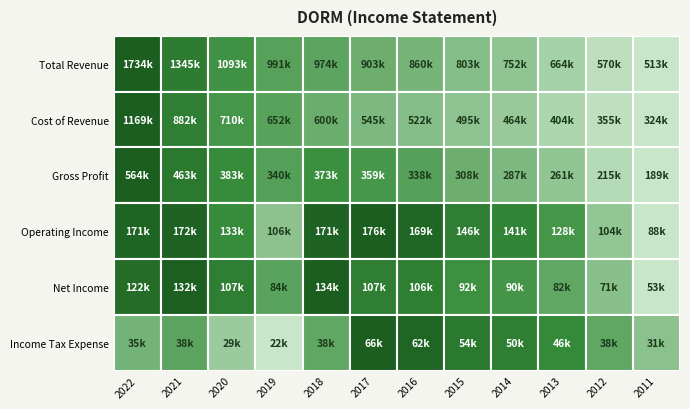

What is the sum of all Cost of Revenue values?

7121300